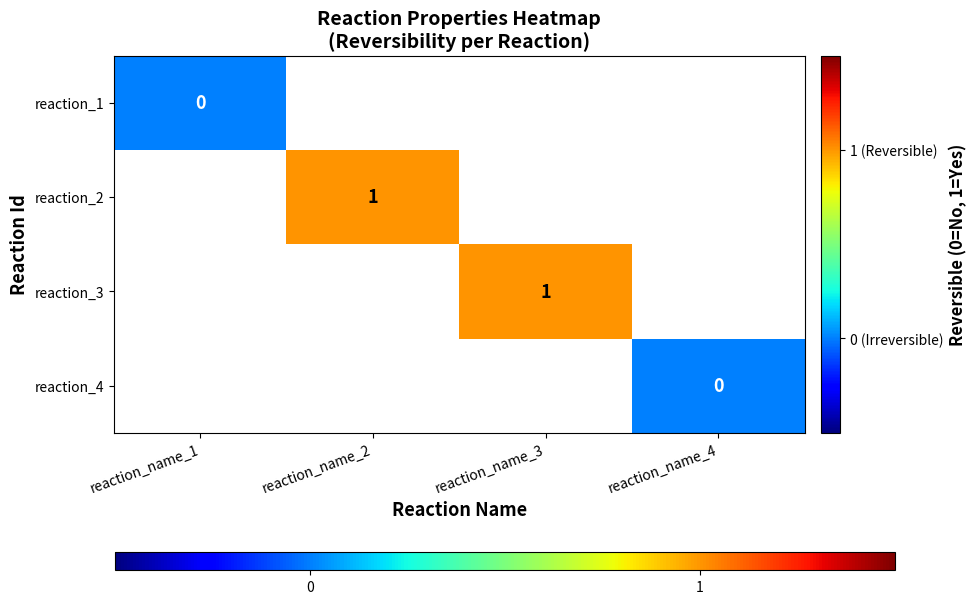

True or false: reaction_2 has a value of 2 at reaction_name_2.

False